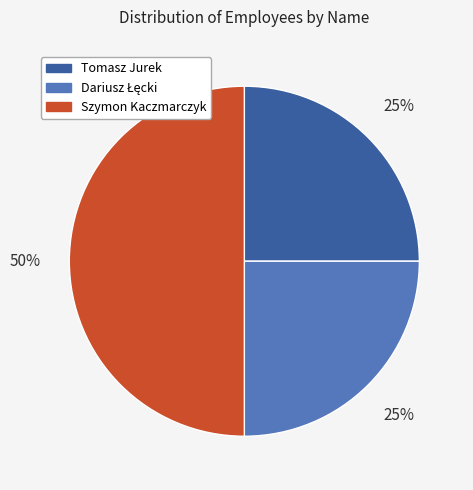

How many segments does this pie chart have?

3